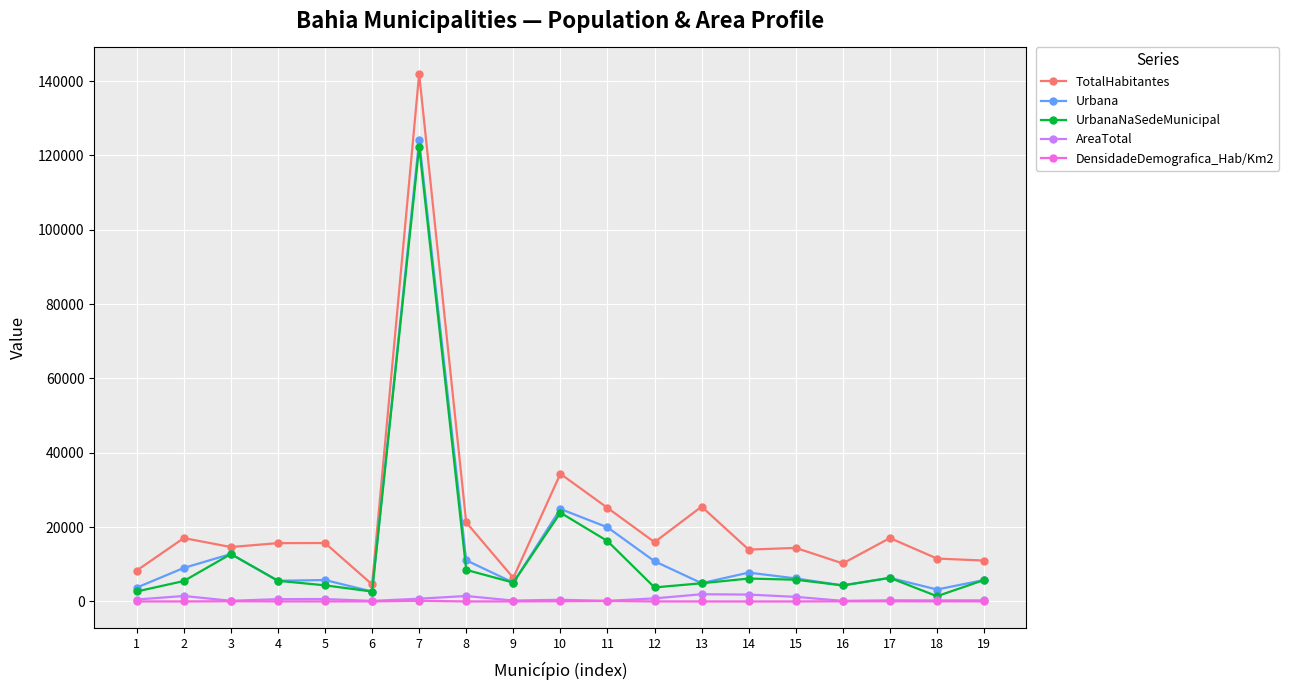

Which series has the largest range (max minus min)?

TotalHabitantes